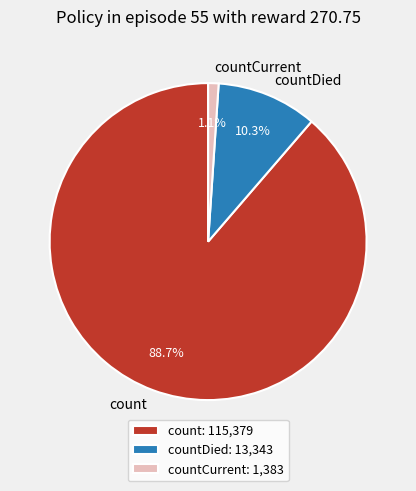

Rank the categories by value from highest to lowest.

count, countDied, countCurrent